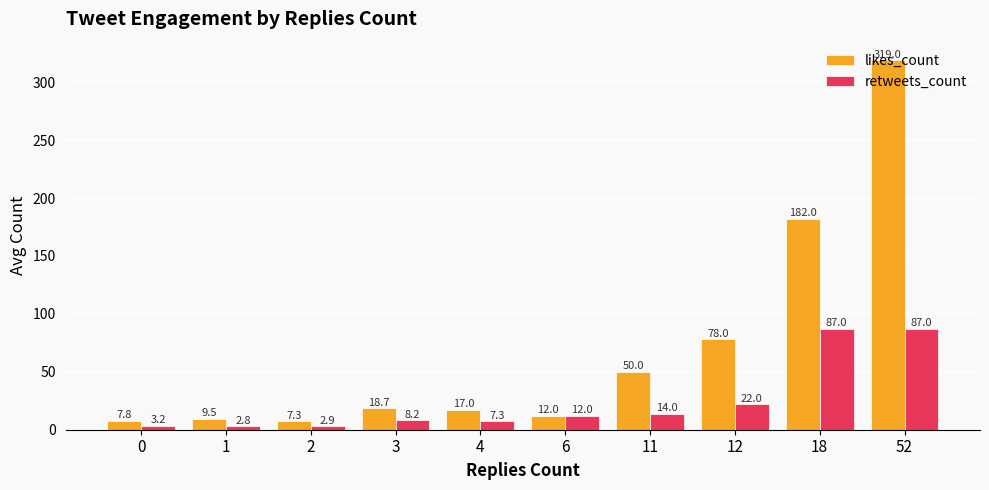

How many categories are shown in the chart?

10